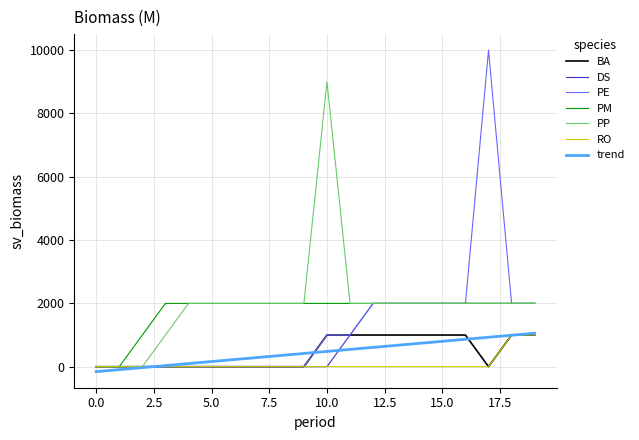

What are all the series names shown in the legend?

BA, DS, PE, PM, PP, RO, trend